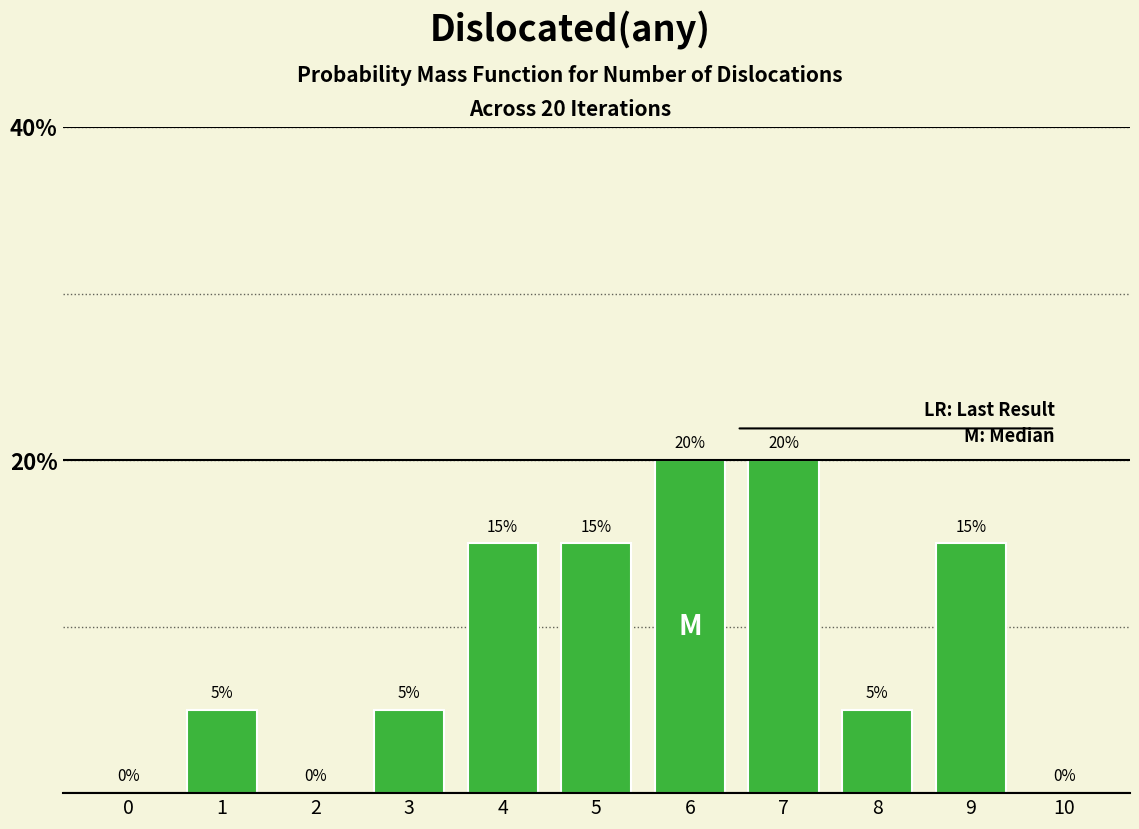

Reading left to right, what are all the values shown in this chart?

0=0	1=5	2=0	3=5	4=15	5=15	6=20	7=20	8=5	9=15	10=0